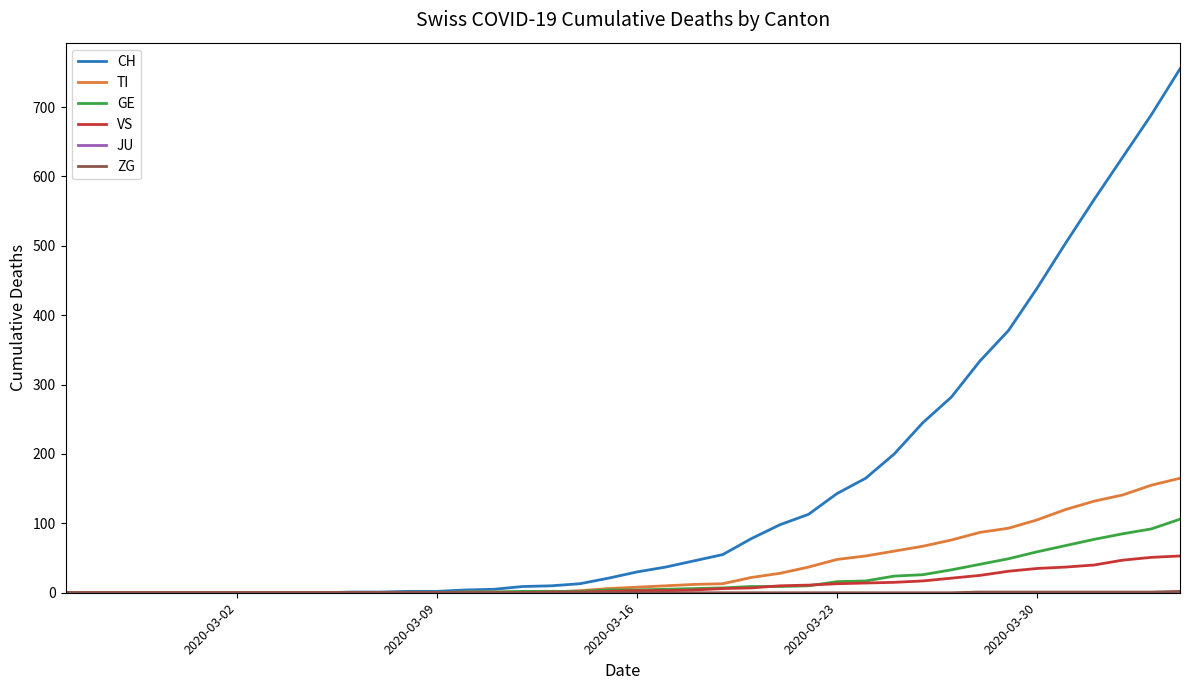

Which series has the largest range (max minus min)?

CH